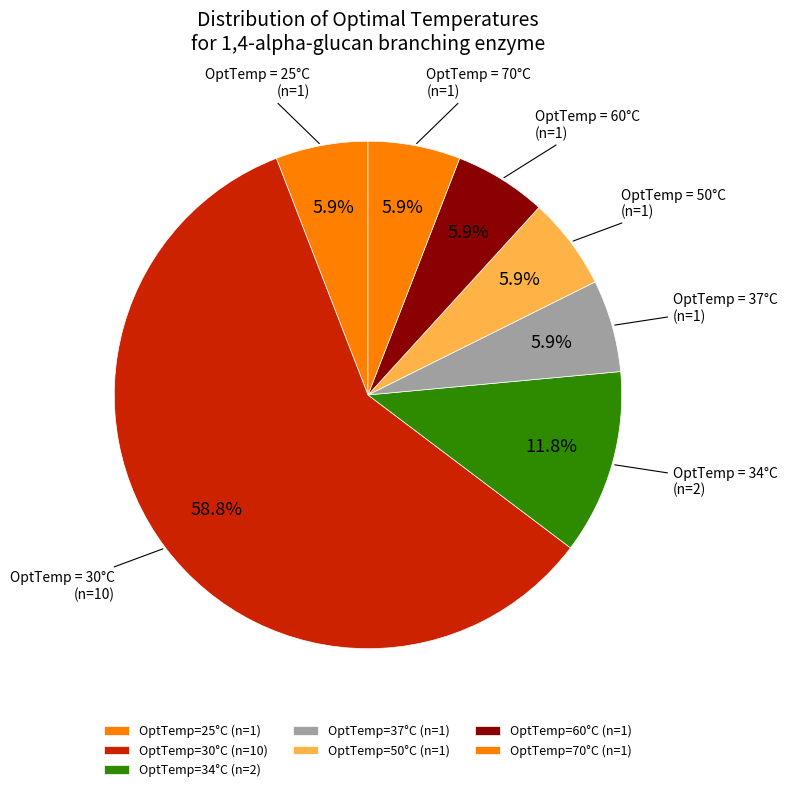

How many slices are in this pie chart?

7